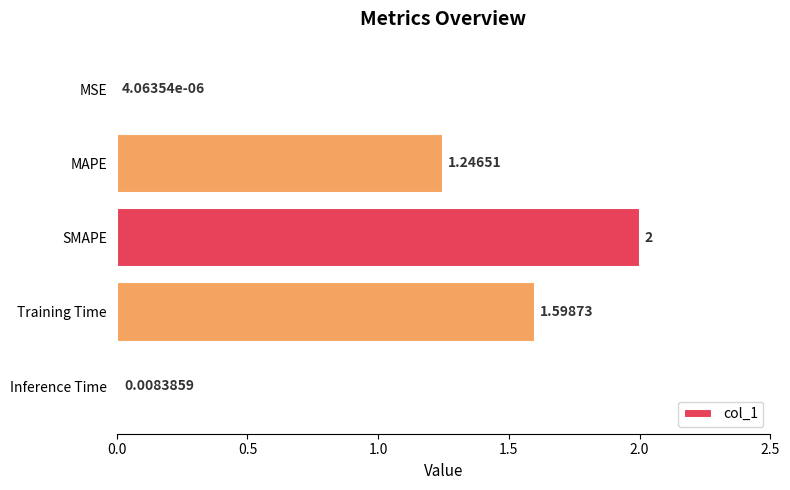

Between MAPE and MSE, which is larger?

MAPE